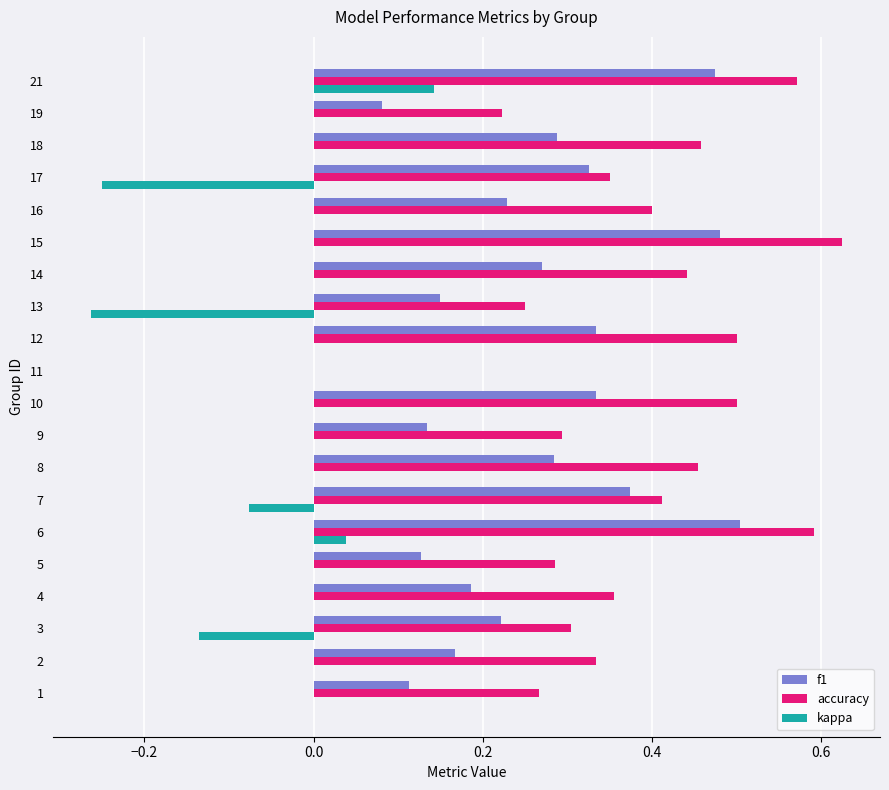

Which series has the largest range (max minus min)?

accuracy